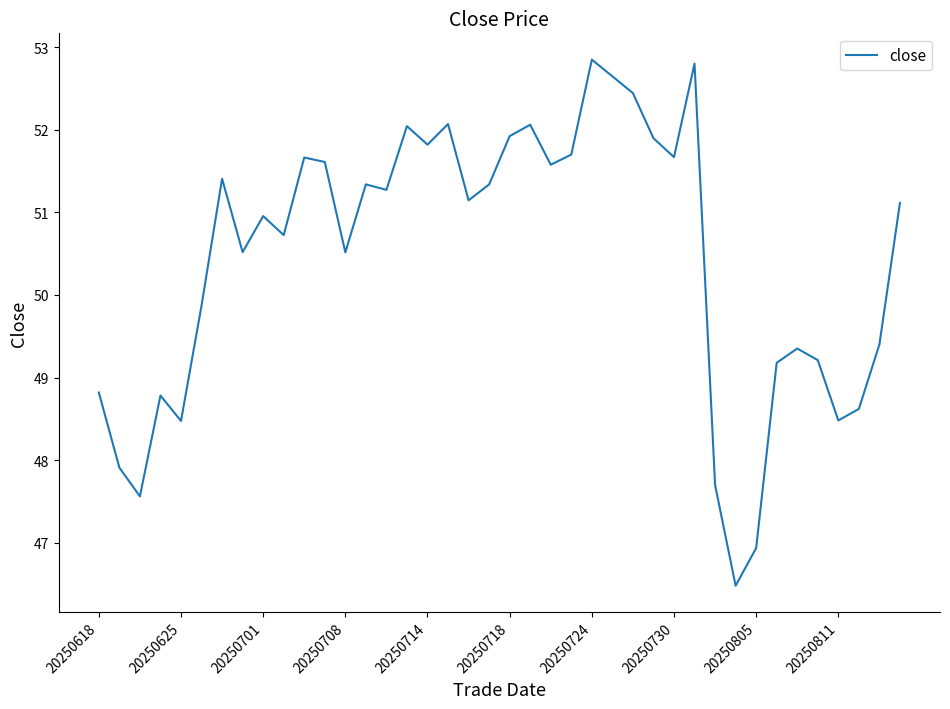

True or false: the data has more than 1 interior local peaks.

True